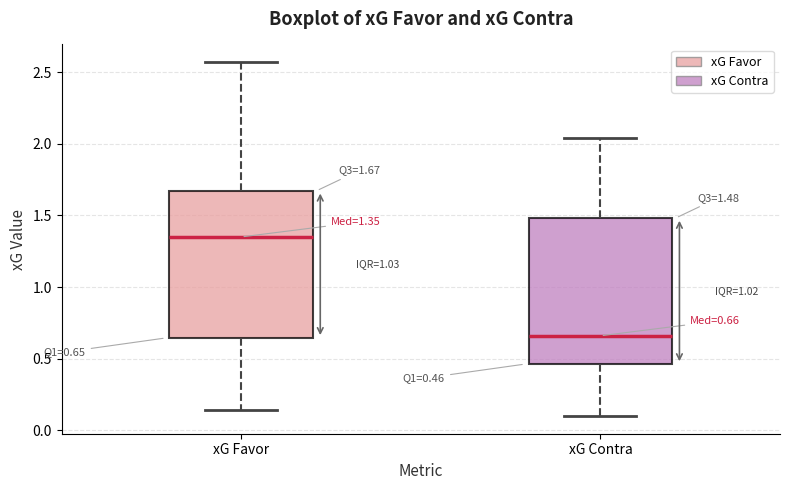

Which box has the lowest median line?

xG Contra